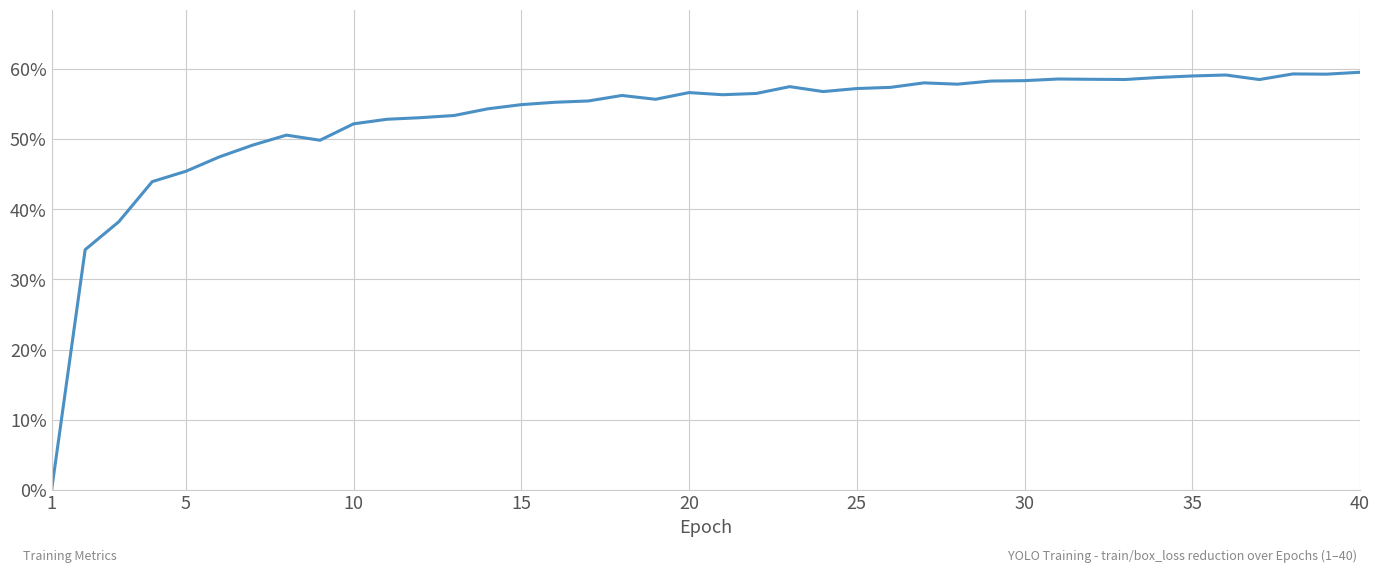

What is the maximum value shown in the chart?

59.5